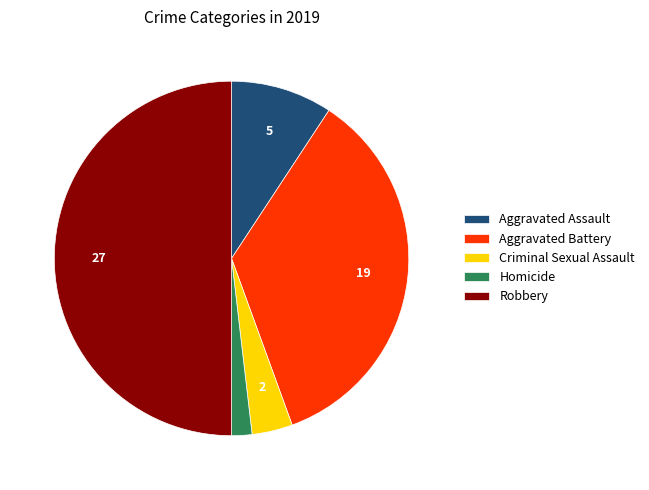

Does Criminal Sexual Assault account for over 50% of the chart?

No